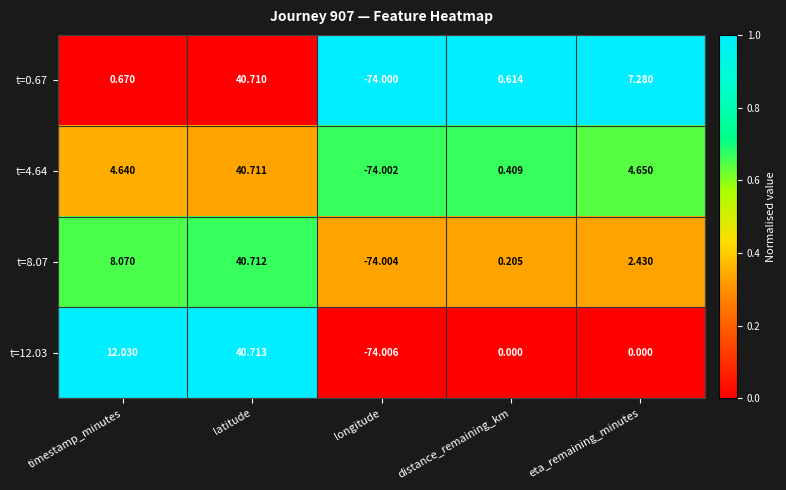

Where is t=0.67 nearest to the value -16?

distance_remaining_km